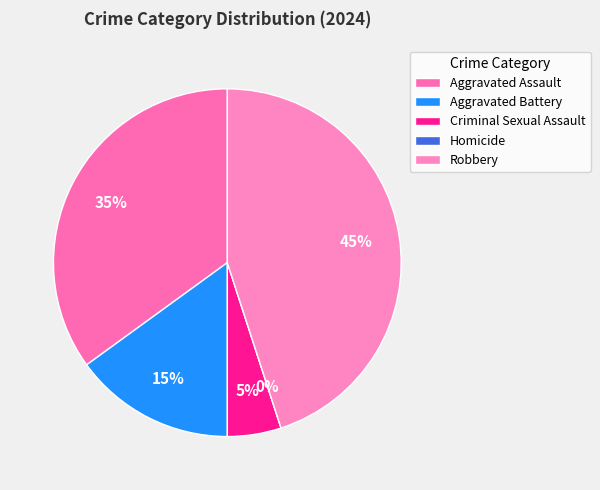

Combined, do Criminal Sexual Assault and Robbery account for over 50%?

No